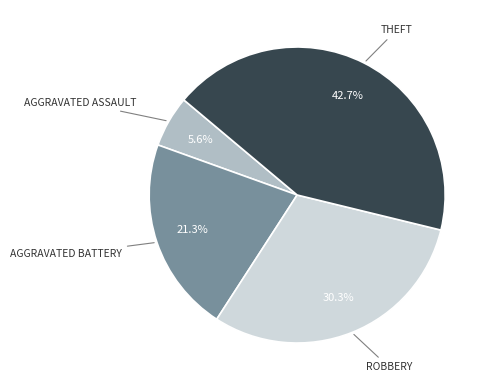

Does any single category account for the majority?

No